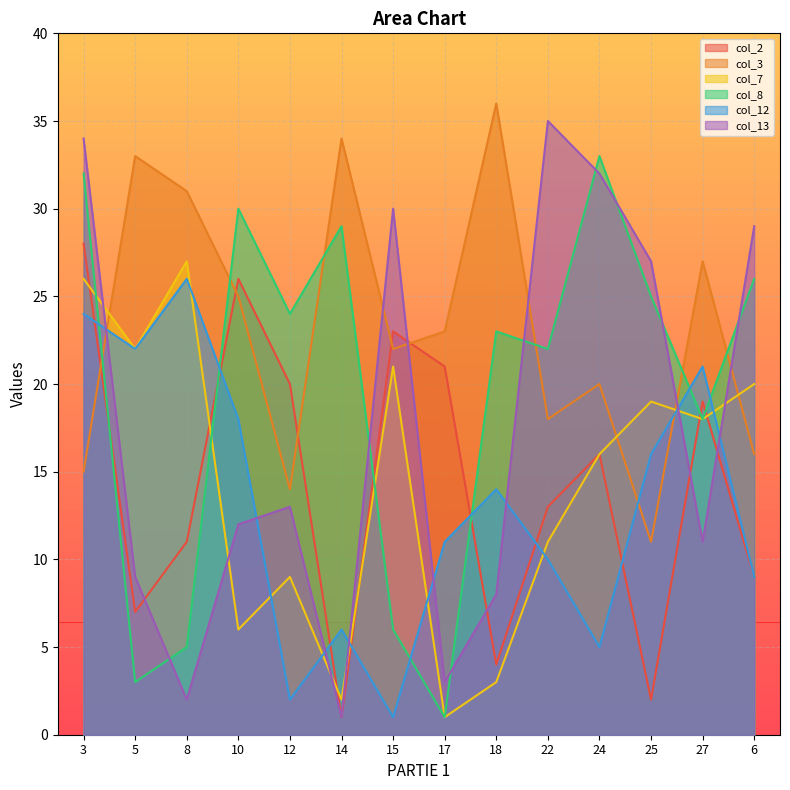

At which category does the chart reach its peak across all series?

18